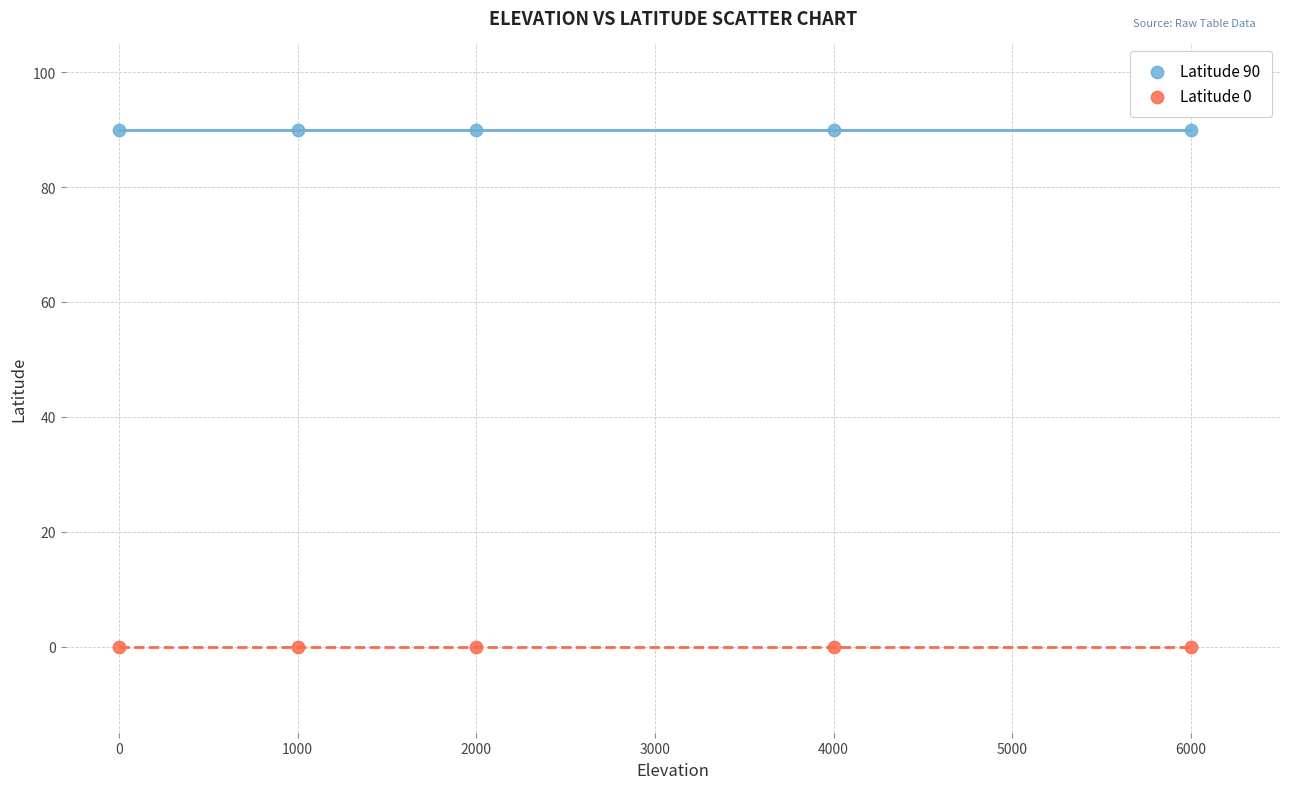

What are all the series names shown in the legend?

Latitude 90, Latitude 0